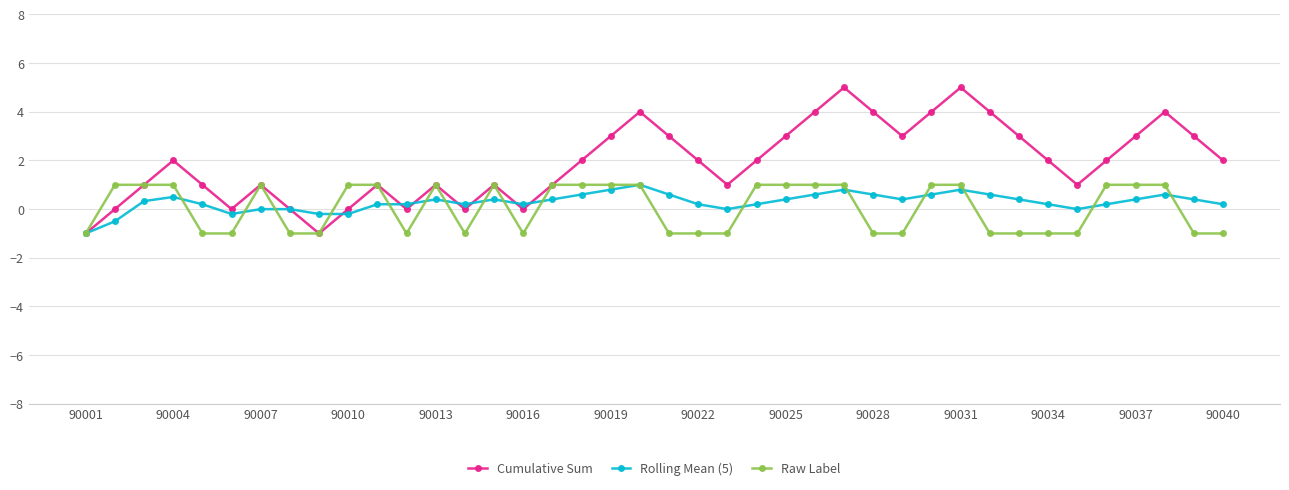

How many interior local peaks does the Cumulative Sum series have?

9